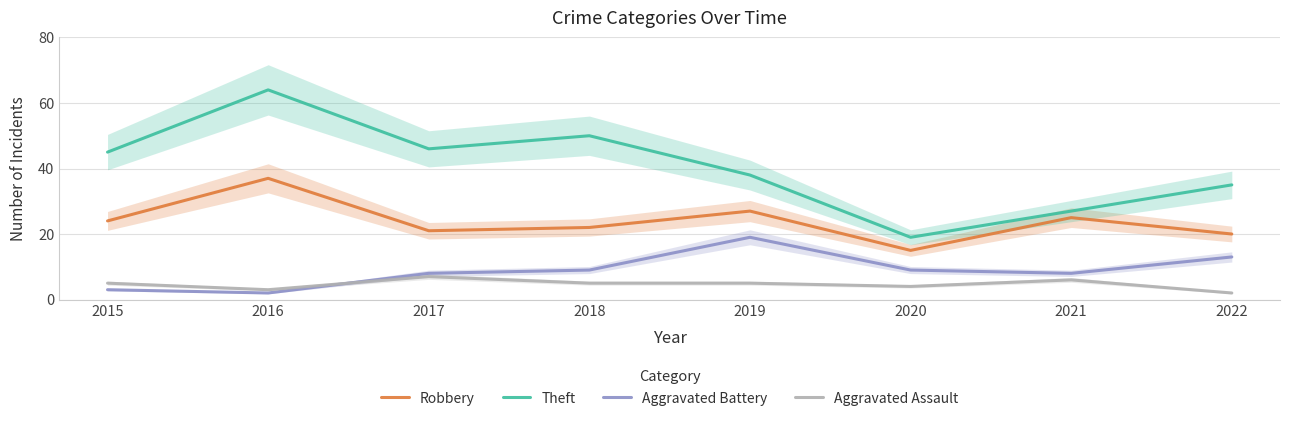

At how many categories does at least one series exceed 44?

4